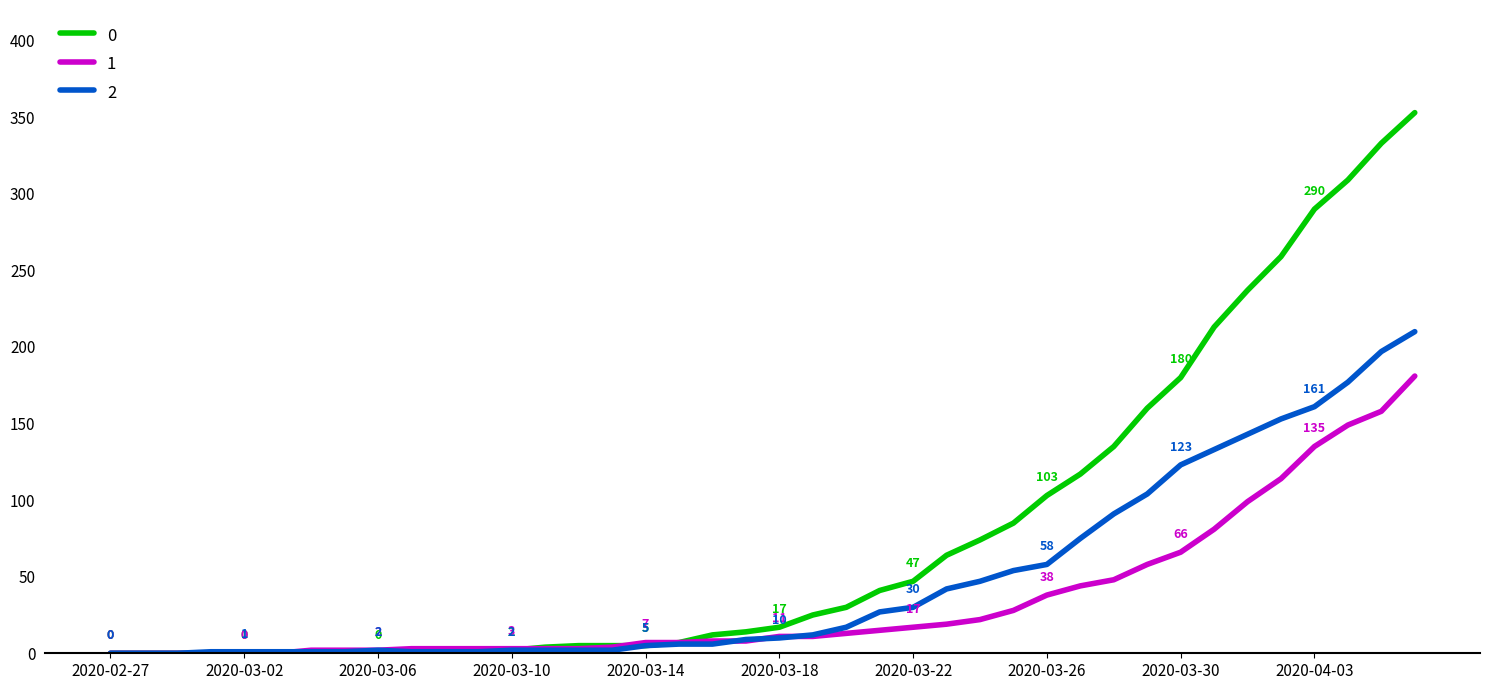

How many lines are shown in the chart?

3